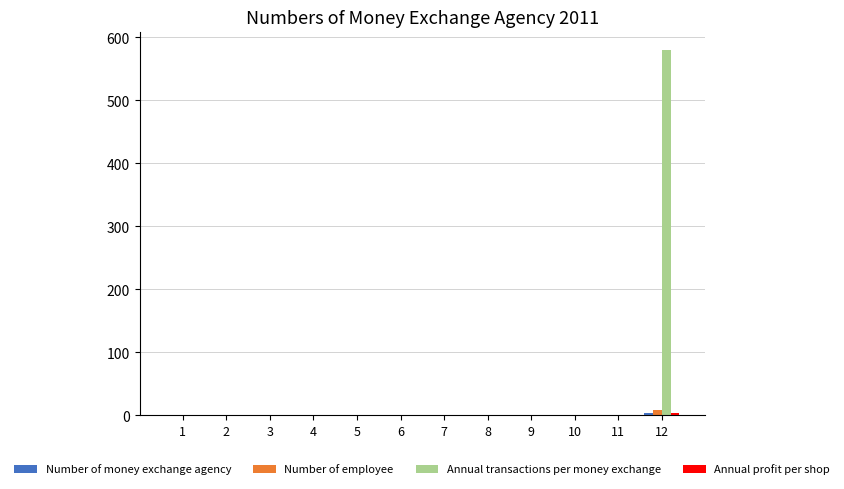

What is the sum of all Number of employee values?

8.0